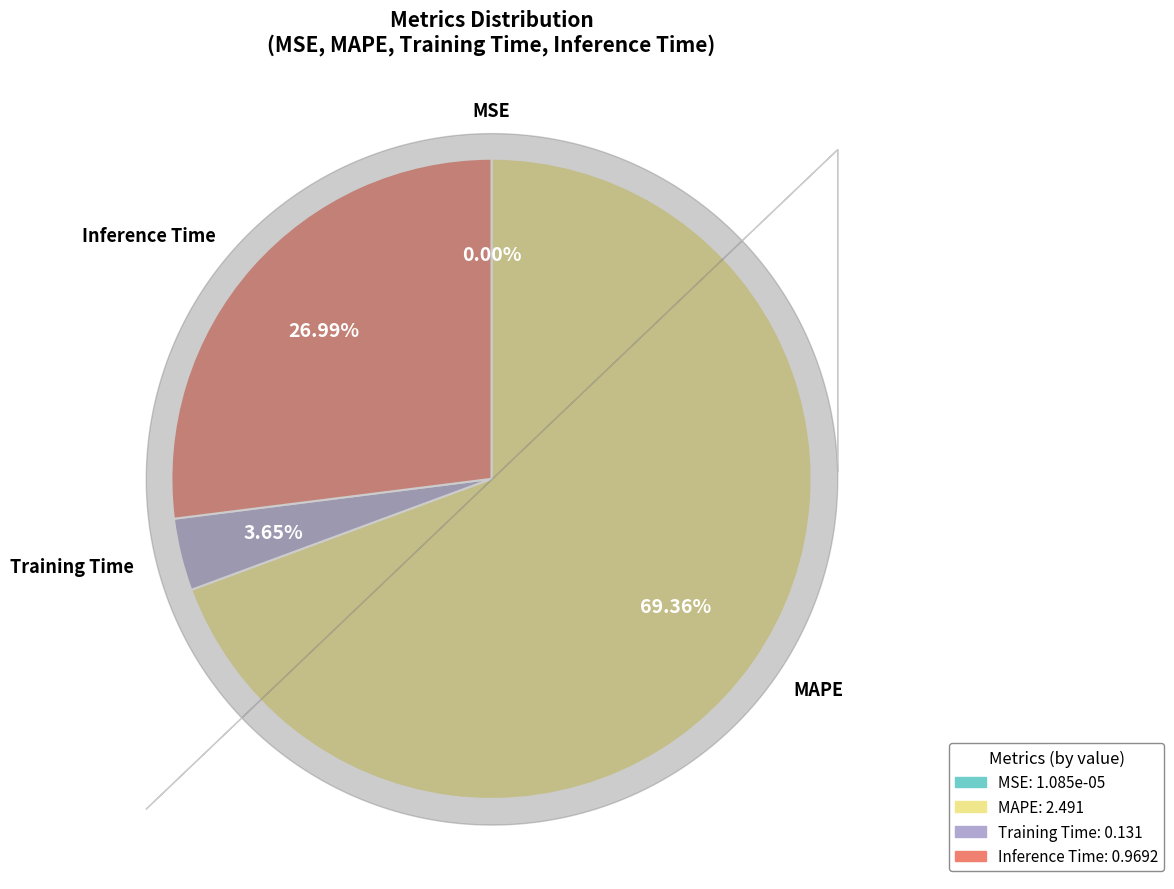

Is the sum of Training Time and MAPE greater than half?

Yes